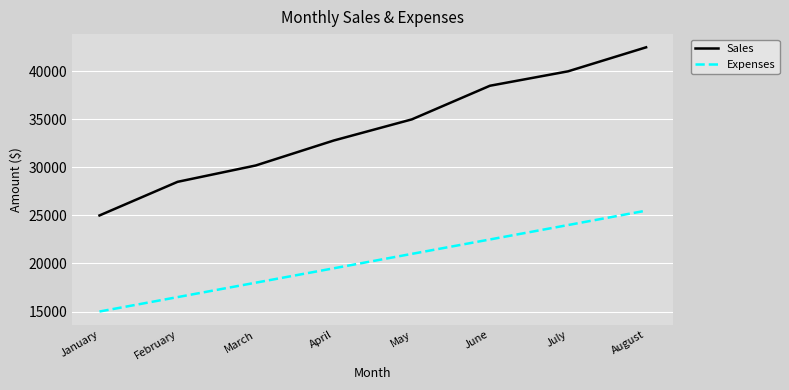

At which label does Sales reach its peak?

August